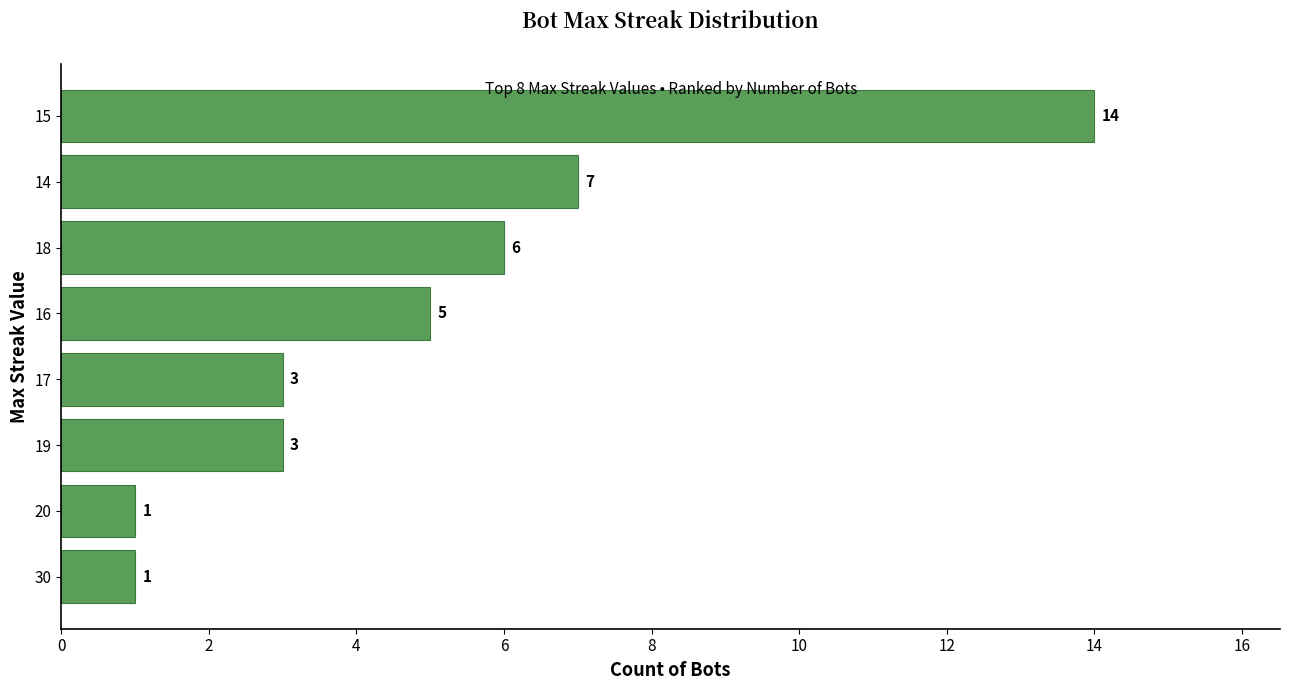

True or false: the data shows 1 at 20.

True